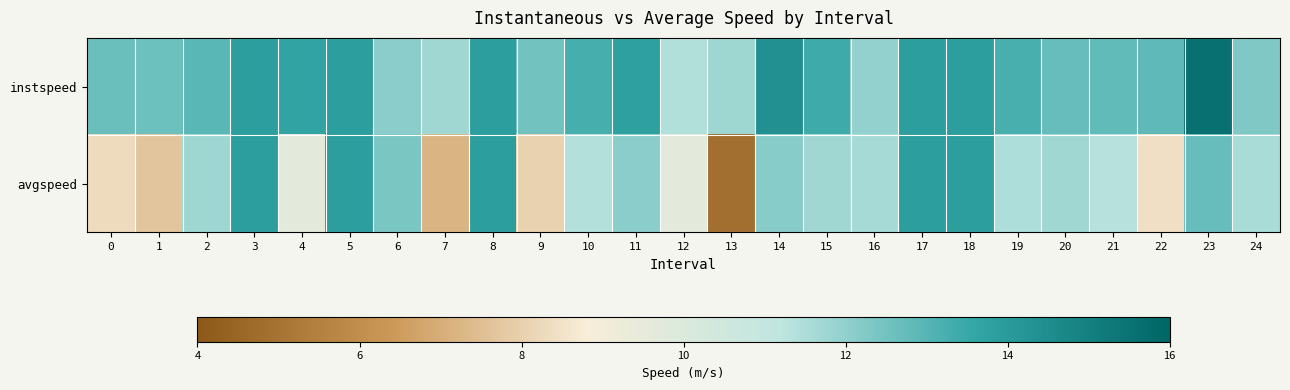

At which category does the chart reach its peak across all series?

23